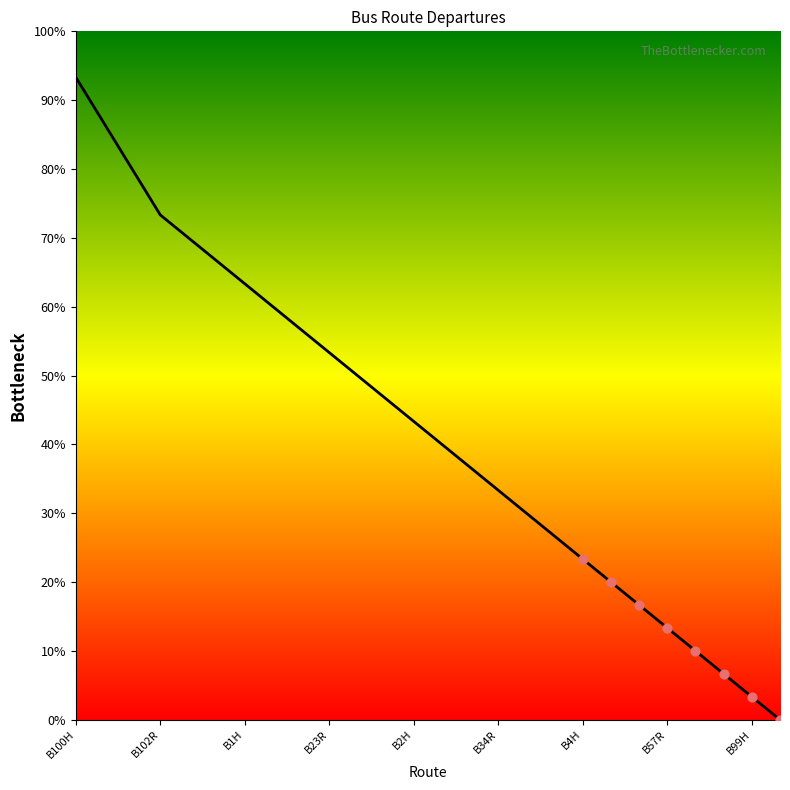

What is the greatest value displayed?

93.3